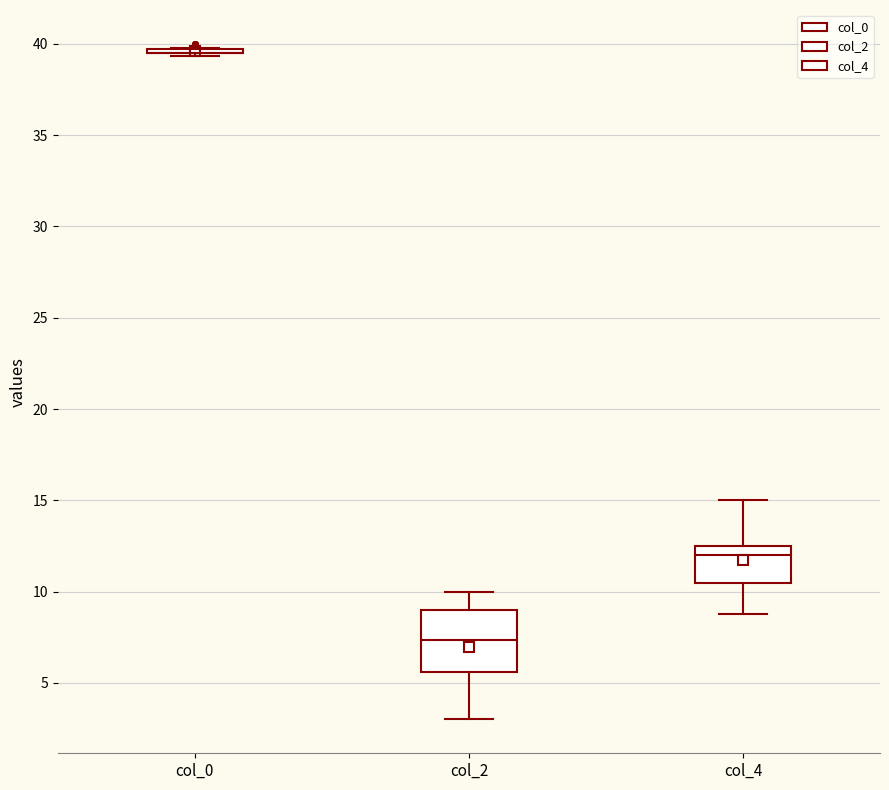

Which box is the tallest, from its lower edge to its upper edge?

col_2